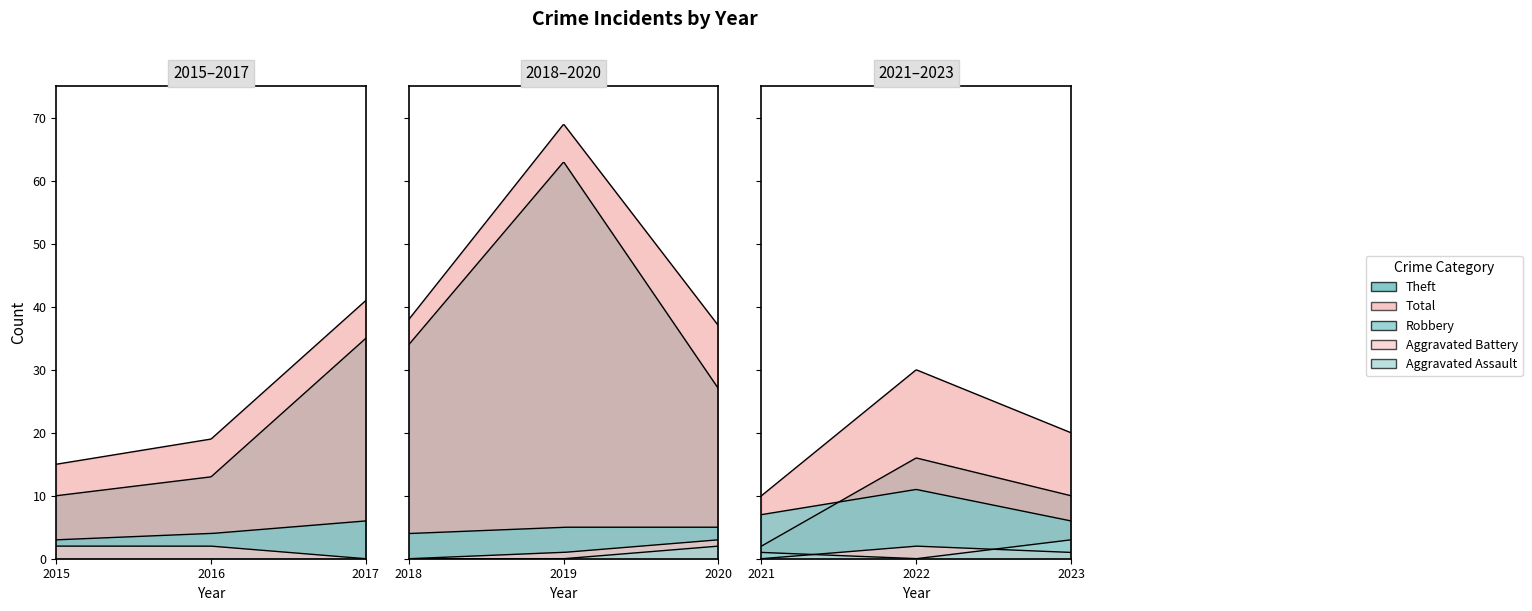

Which has a higher value, 2018 or 2015?

2018